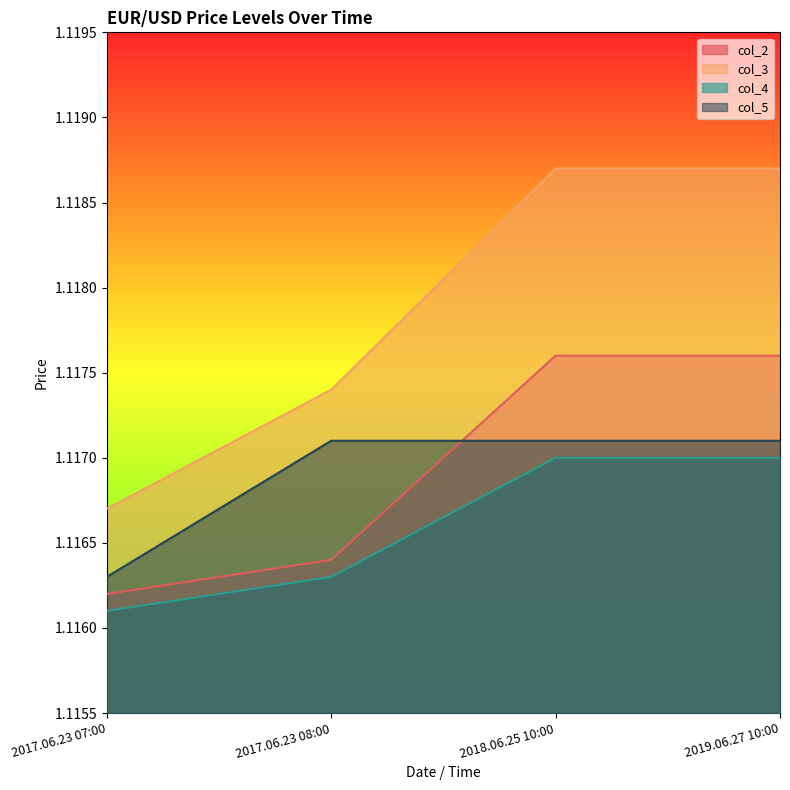

At which label is col_5 closest to 1?

2017.06.23 07:00